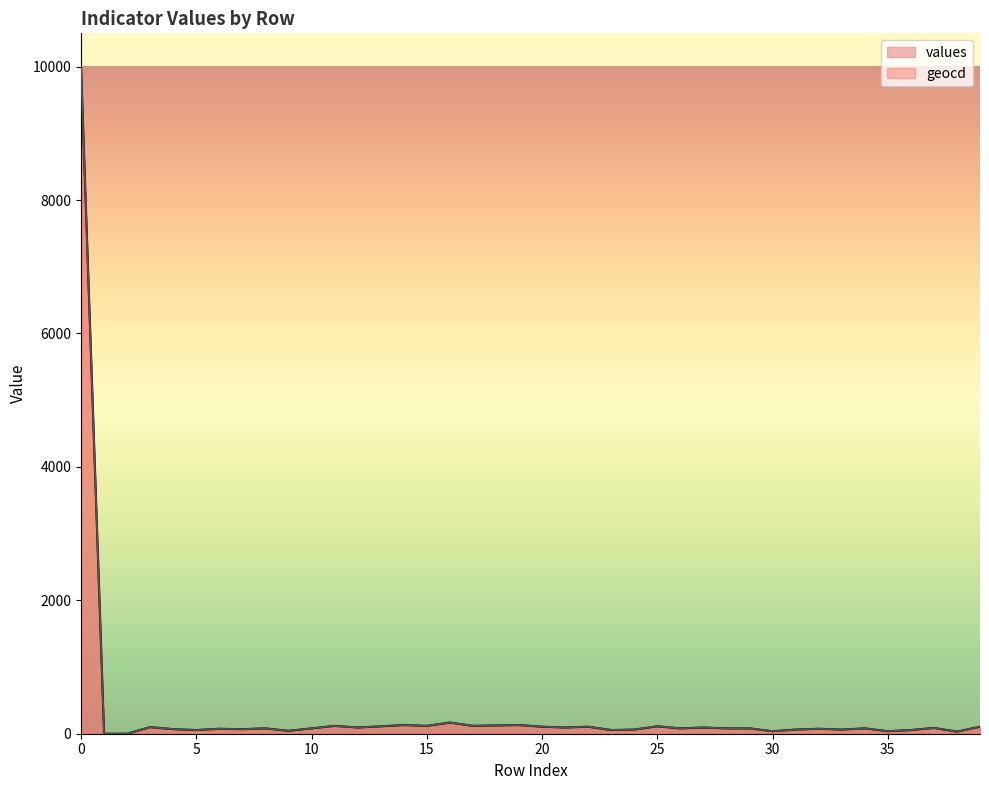

The values series shows 129.1 at 37. True or false?

False